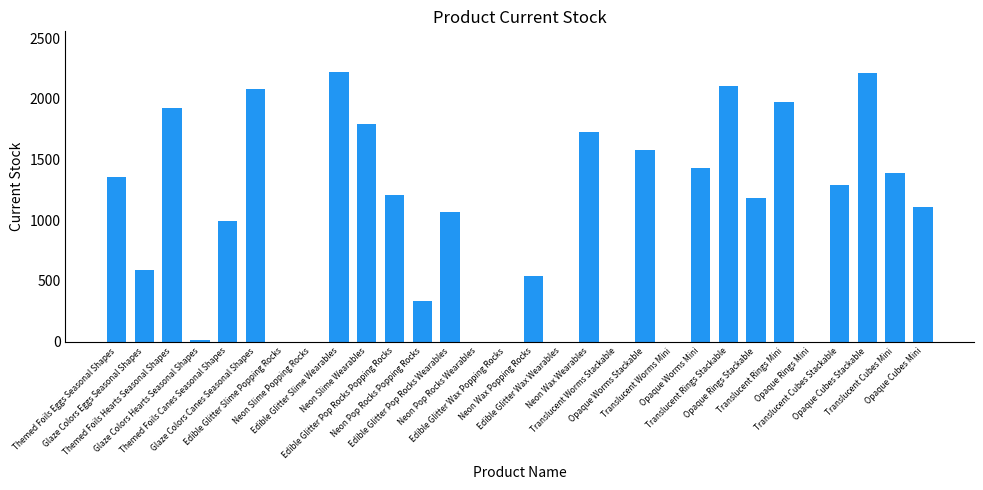

What is the maximum value shown in the chart?

2222